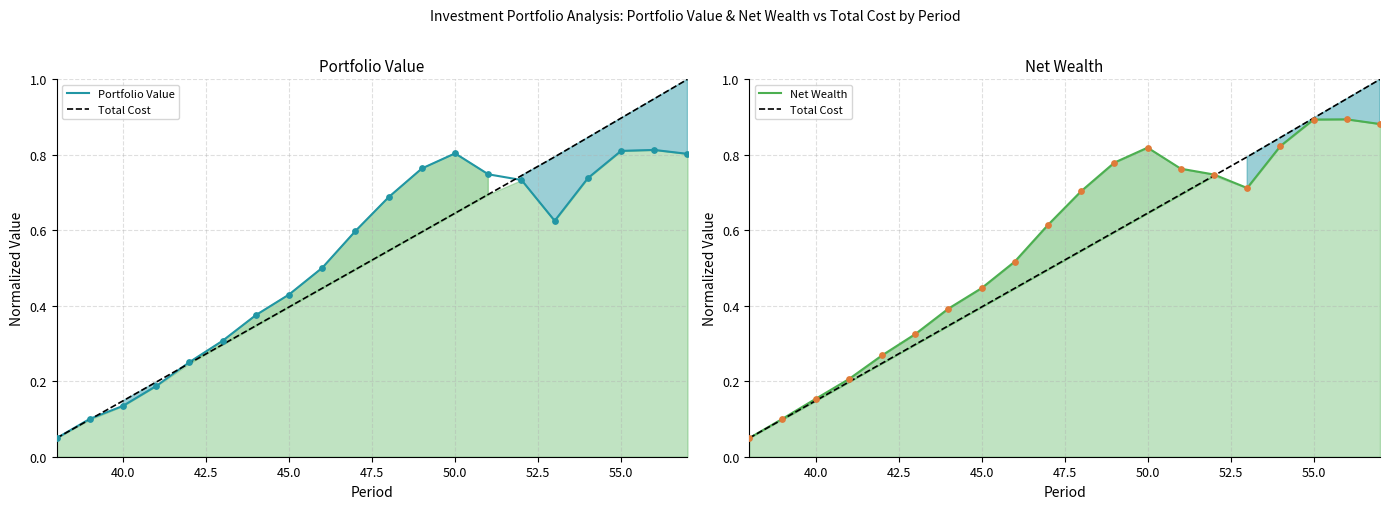

Is the value of Portfolio Value at 14 greater than the value of Net Wealth at 45.0?

Yes